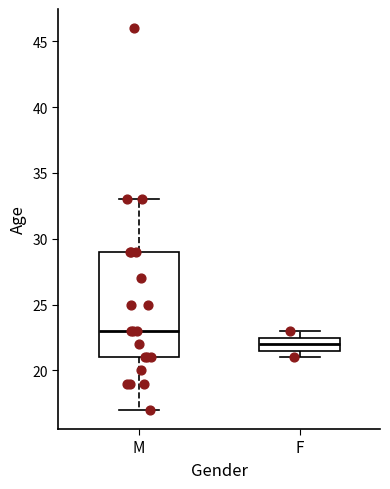

Reading left to right, read every box against the y-axis: the position of its median line, the range the box covers, and the ends of its whiskers. The values are not printed on the chart, so give them approximately, as read against the axis.

M: median 23.0, box 21.0 to 29.0, whiskers 17.0 to 33.0
F: median 22.0, box 21.5 to 22.5, whiskers 21.0 to 23.0